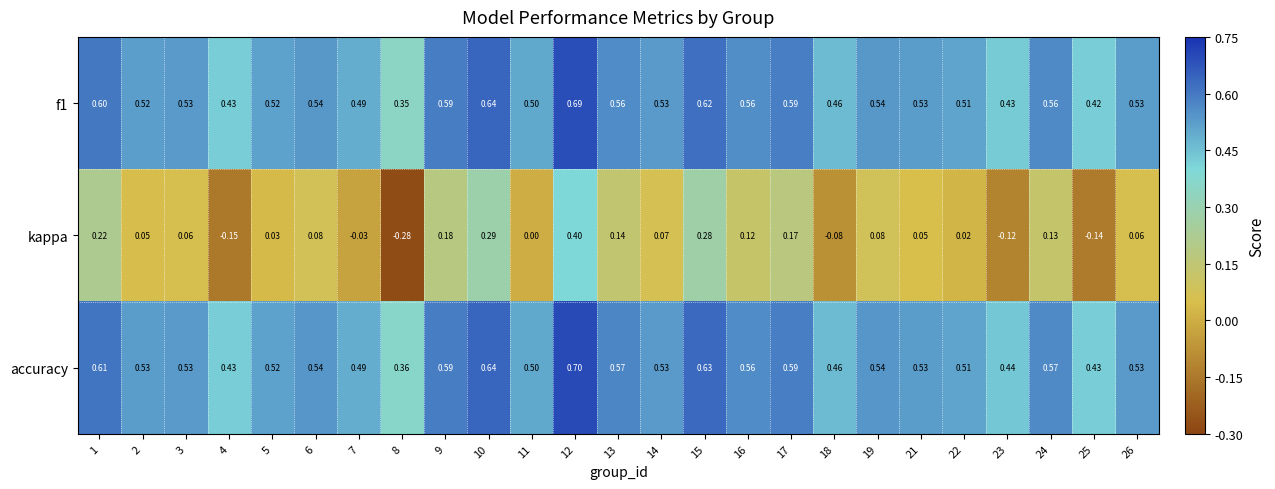

Which series has the largest total across all categories?

accuracy